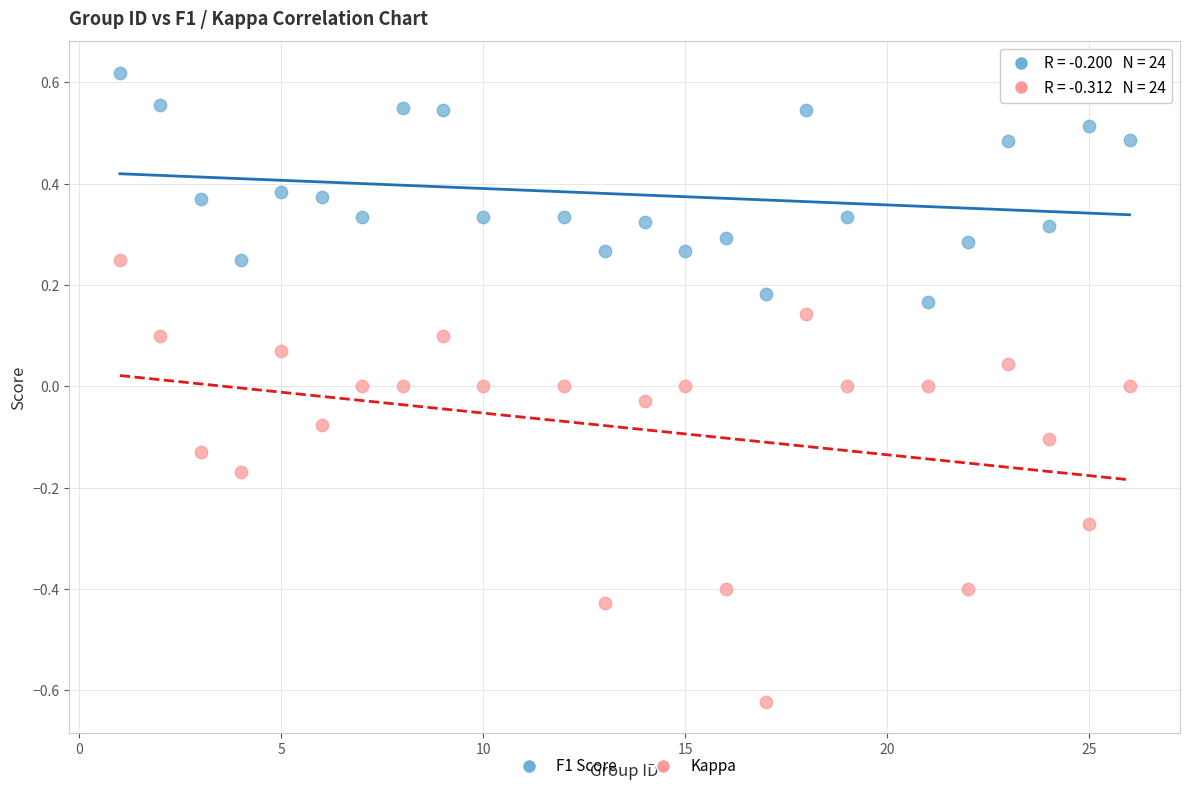

What are all the series names shown in the legend?

F1 Score, Kappa